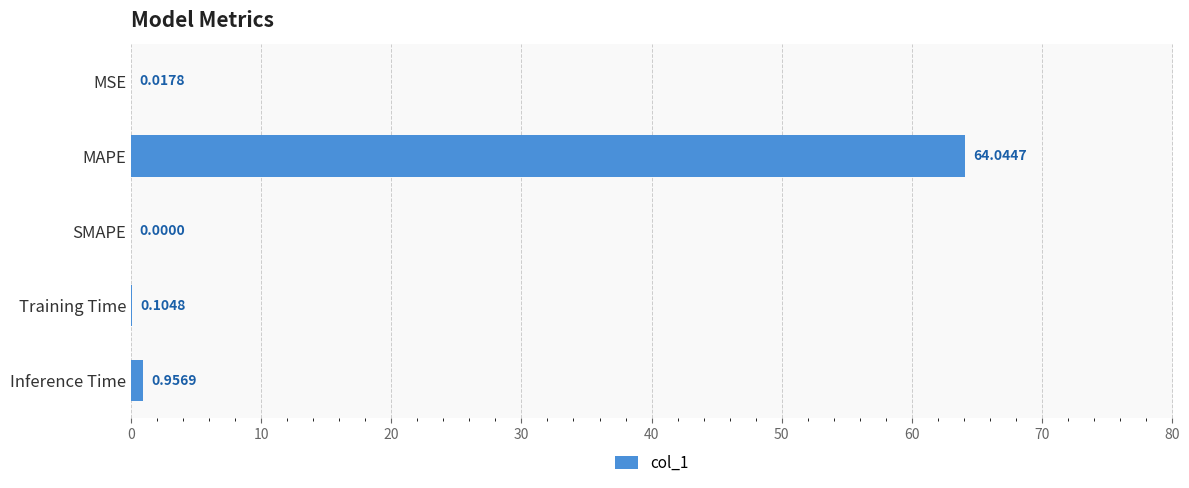

What is the sum of the values at SMAPE and MAPE?

64.0